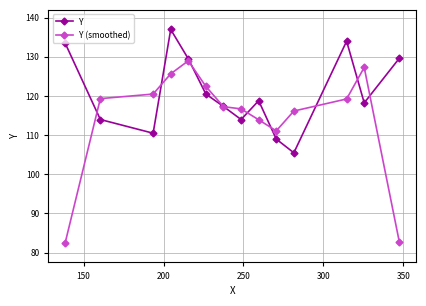

What is the value of the Y (smoothed) point at the 4th from the left?

125.7